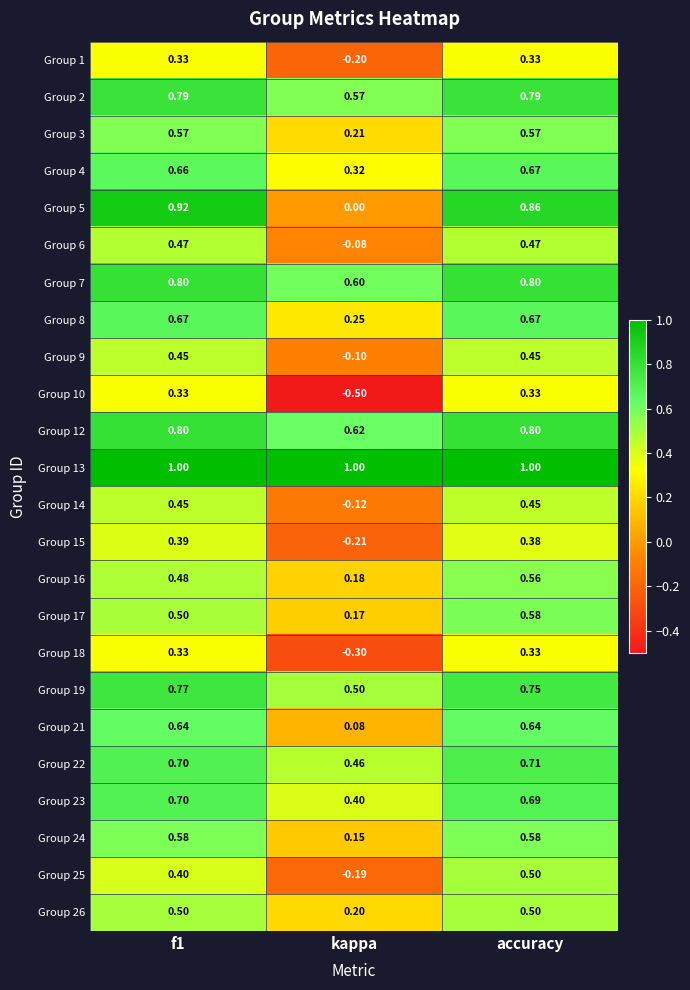

Where is Group 26 nearest to the value 0?

kappa